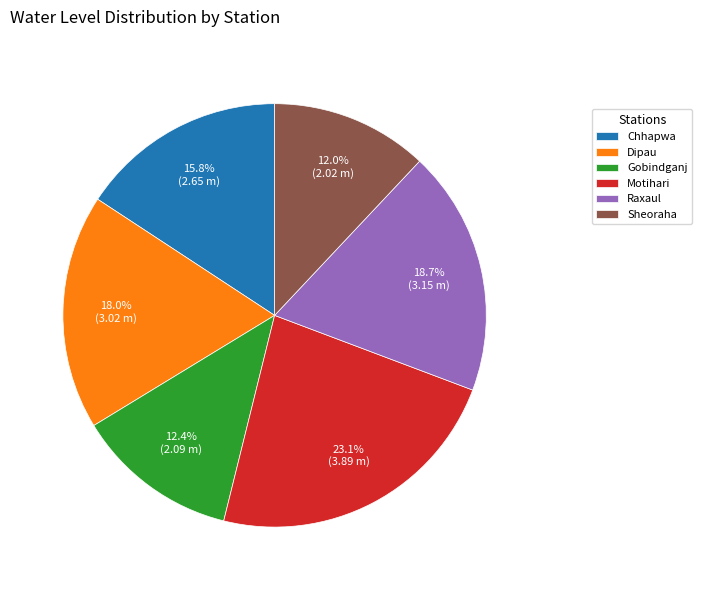

What is the ratio of the value at Raxaul to the value at Motihari?

0.8